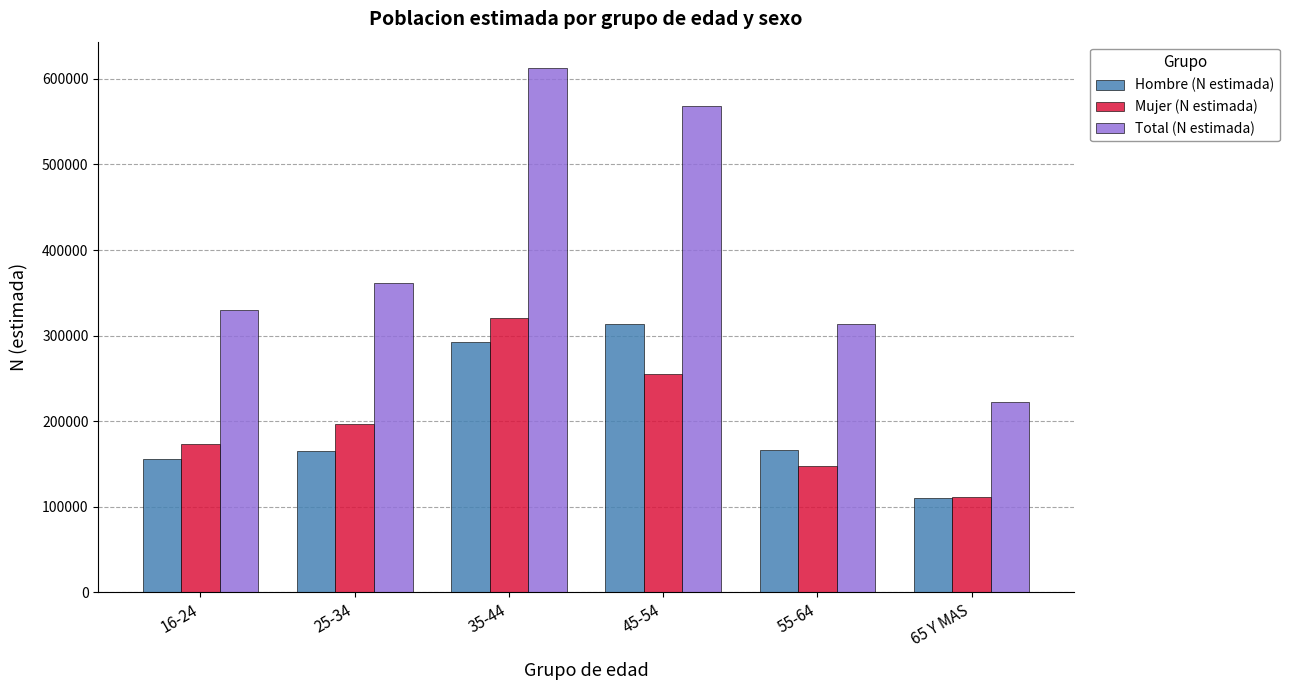

What is the approximate value of Hombre (N estimada) at 65 Y MAS, to the nearest 50?

110700